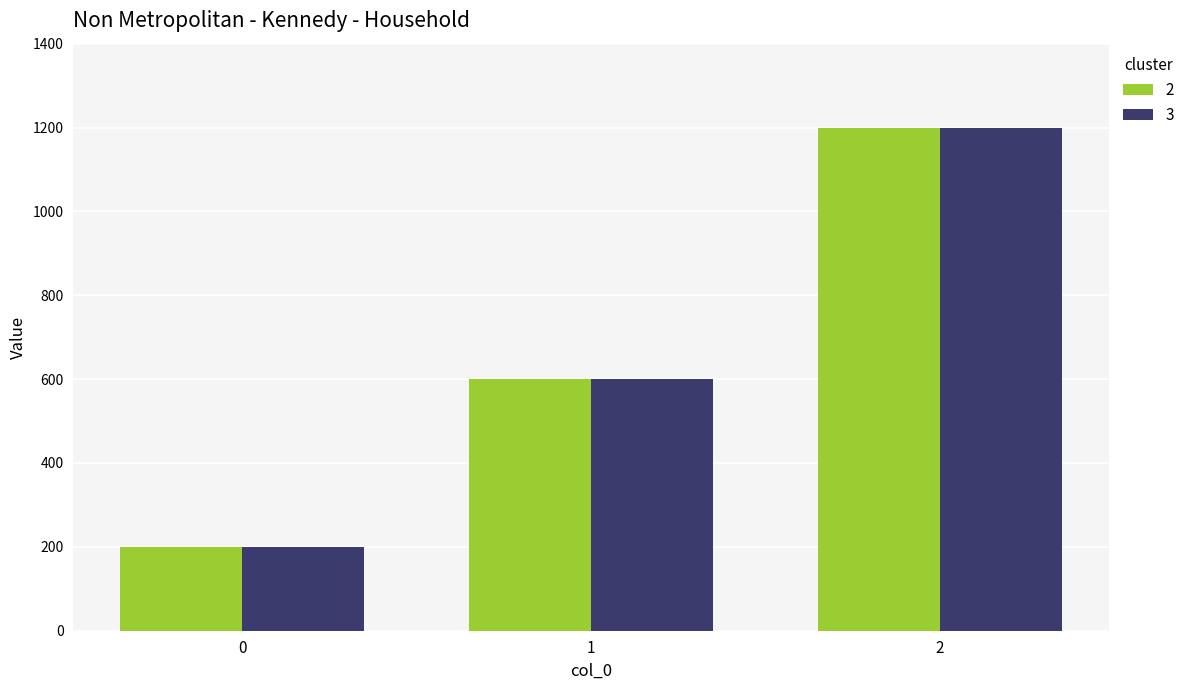

Is the value of 3 at 0 greater than the value of 2 at 1?

No